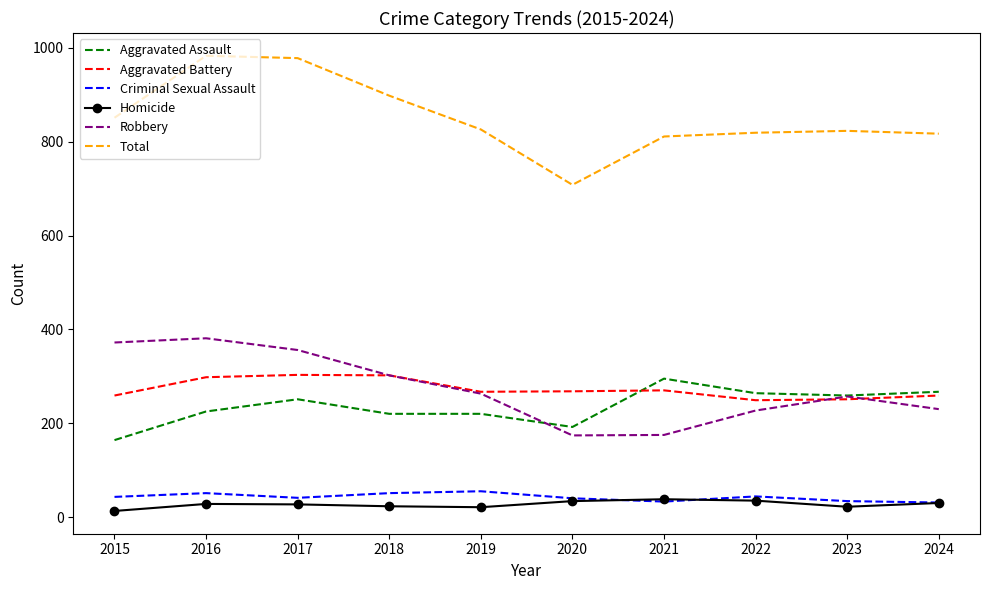

Between 2021 and 2022, which series saw the biggest shift?

Robbery